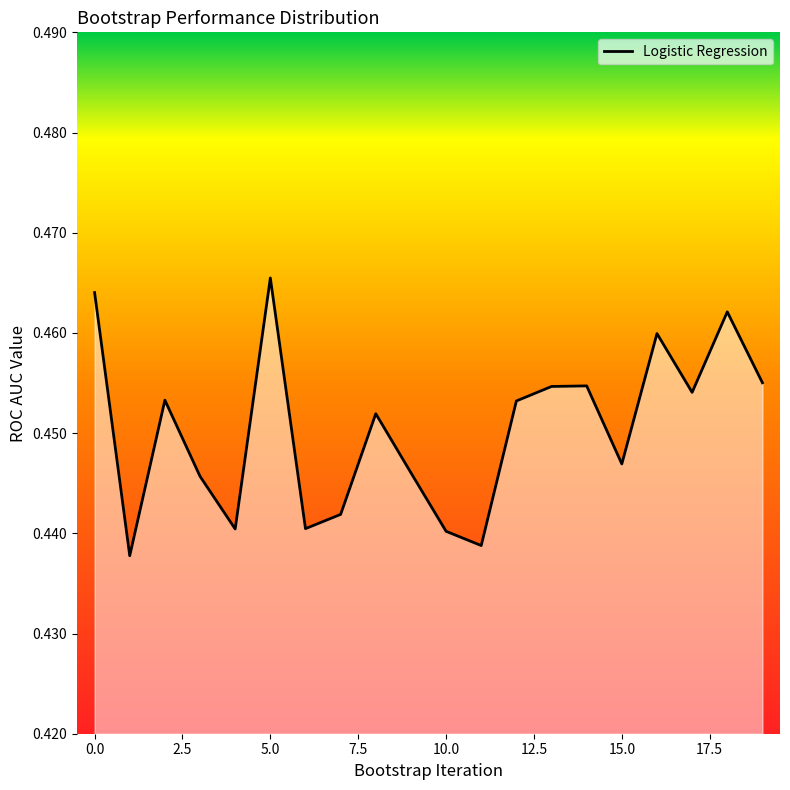

True or false: there are more than 0 points higher than both neighbors.

True